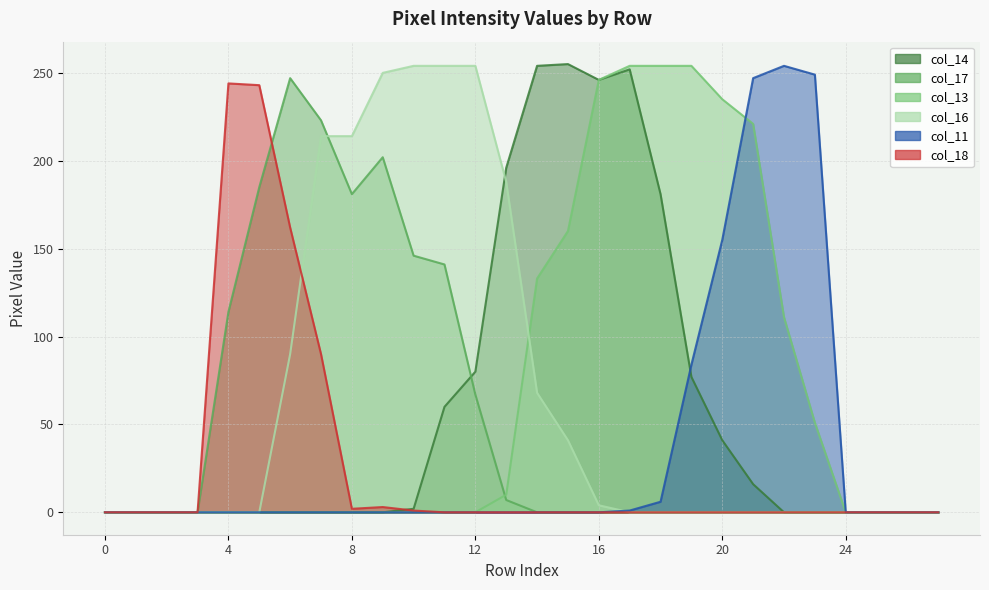

The value of col_13 at 16 is 440. True or false?

False